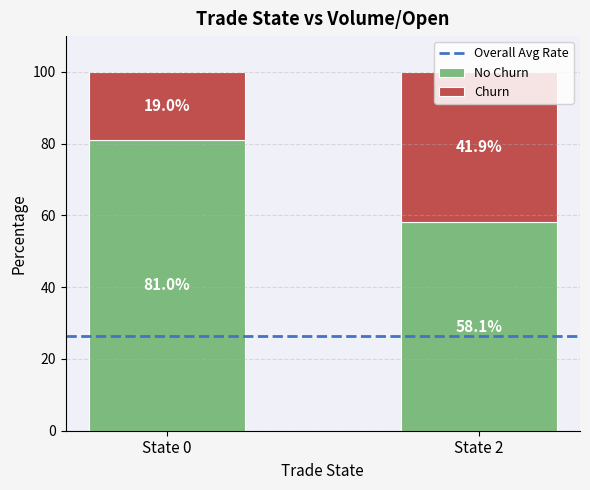

What is the total value across all series at State 2?

100.0